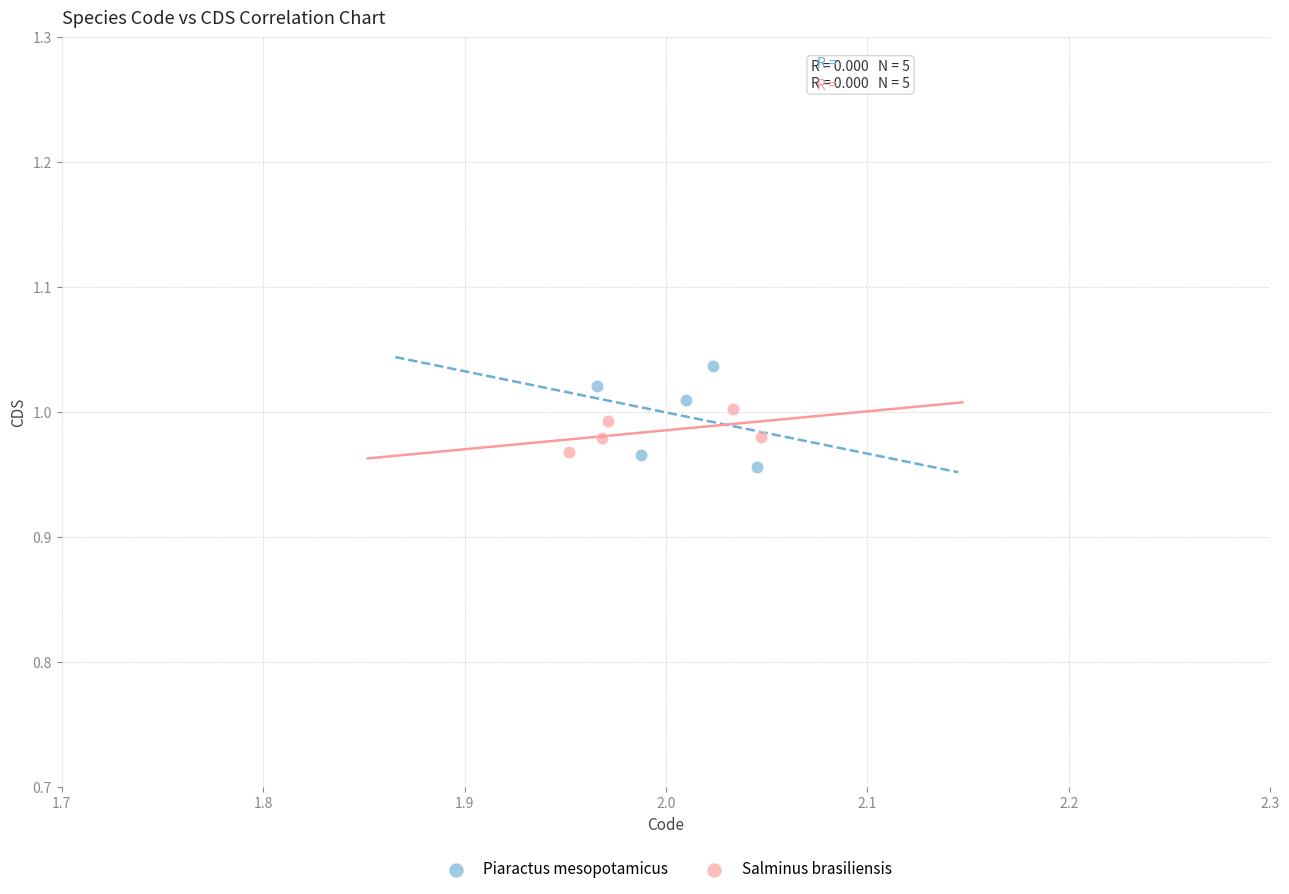

Which series has the largest Y range (max minus min)?

Piaractus mesopotamicus